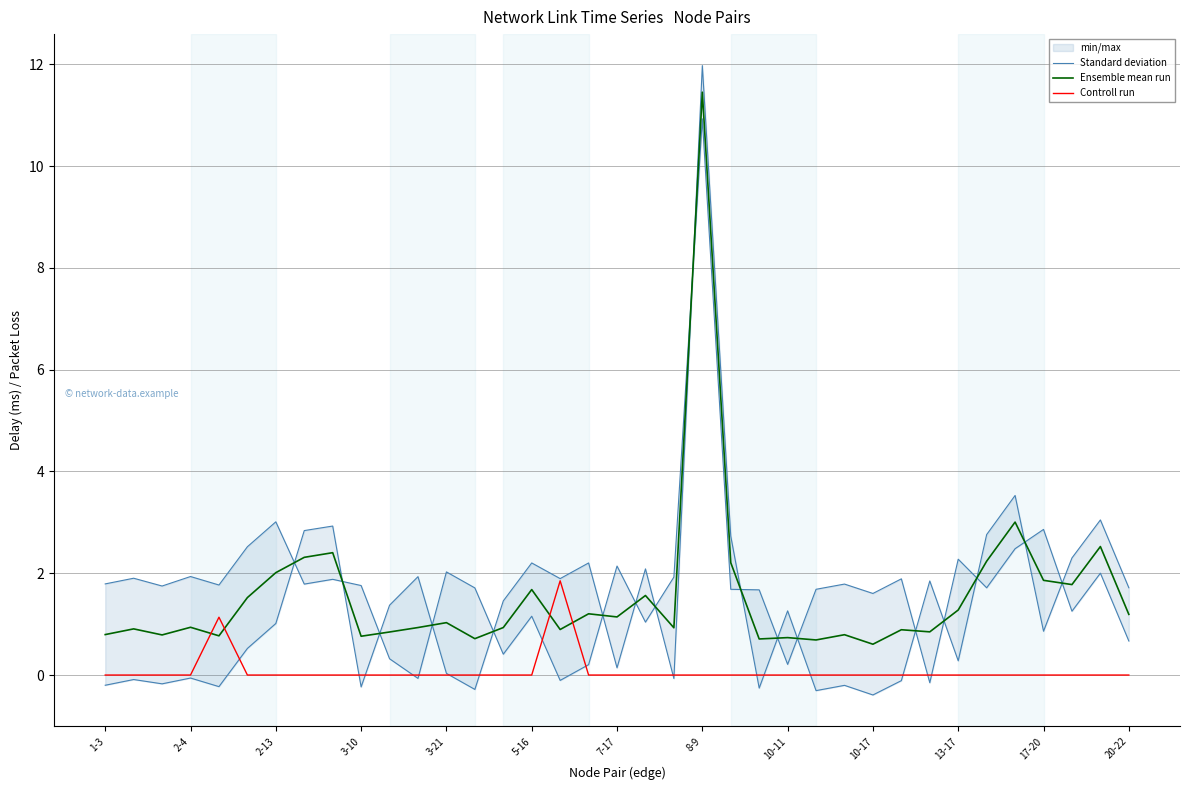

True or false: Controll run and Ensemble mean run intersect in this chart.

True